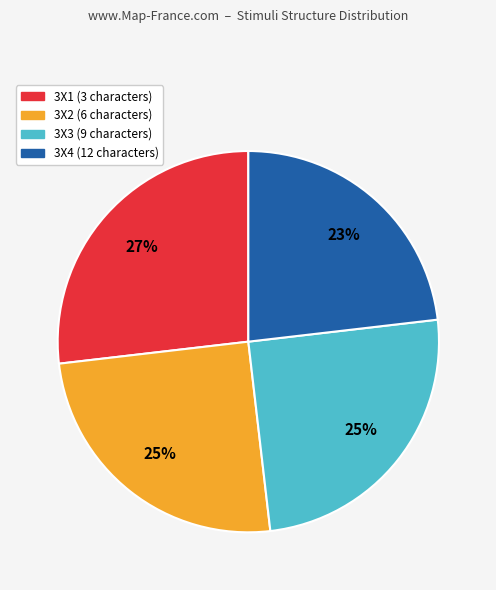

What is the largest slice in the pie chart?

3X1